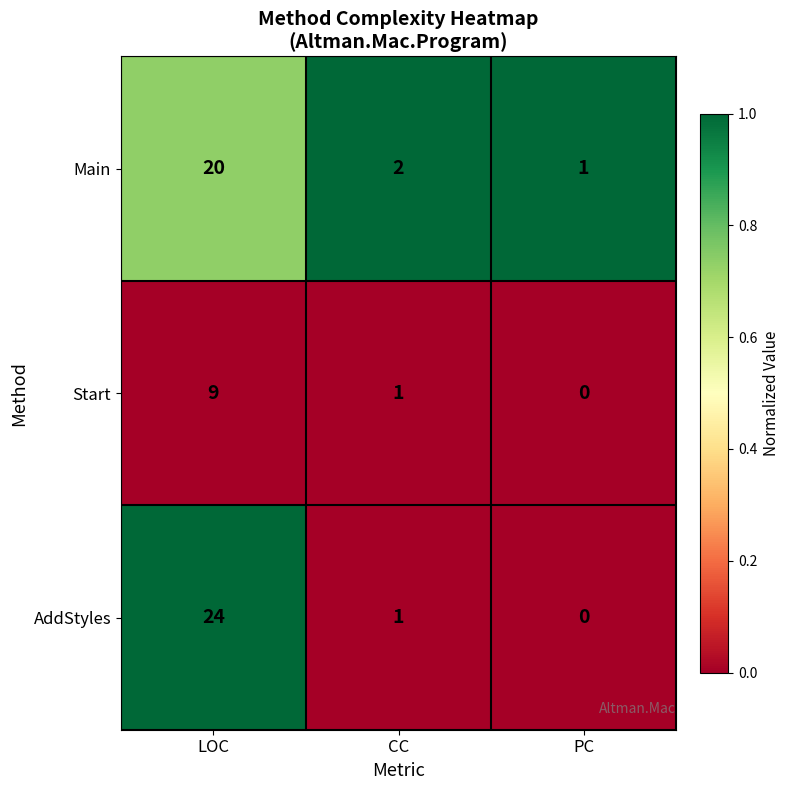

What is the difference between the Main values at LOC and CC?

18